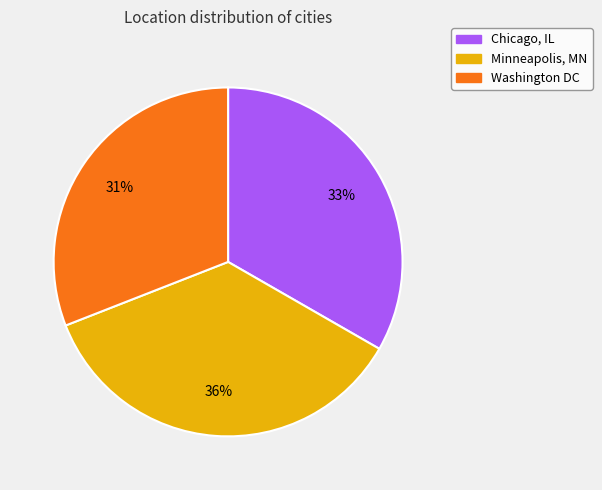

What percentage is the Washington DC slice, to the nearest percent?

31%